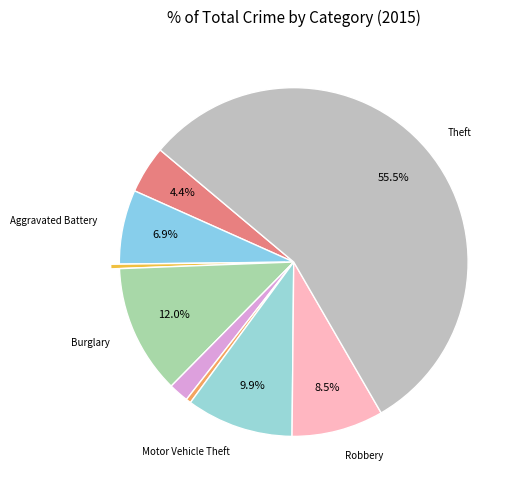

Is there any slice that represents more than half of the pie?

Yes